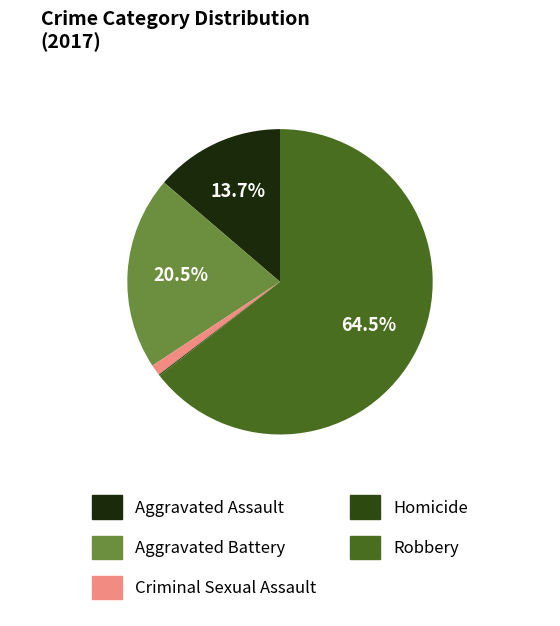

Does any single category account for the majority?

Yes